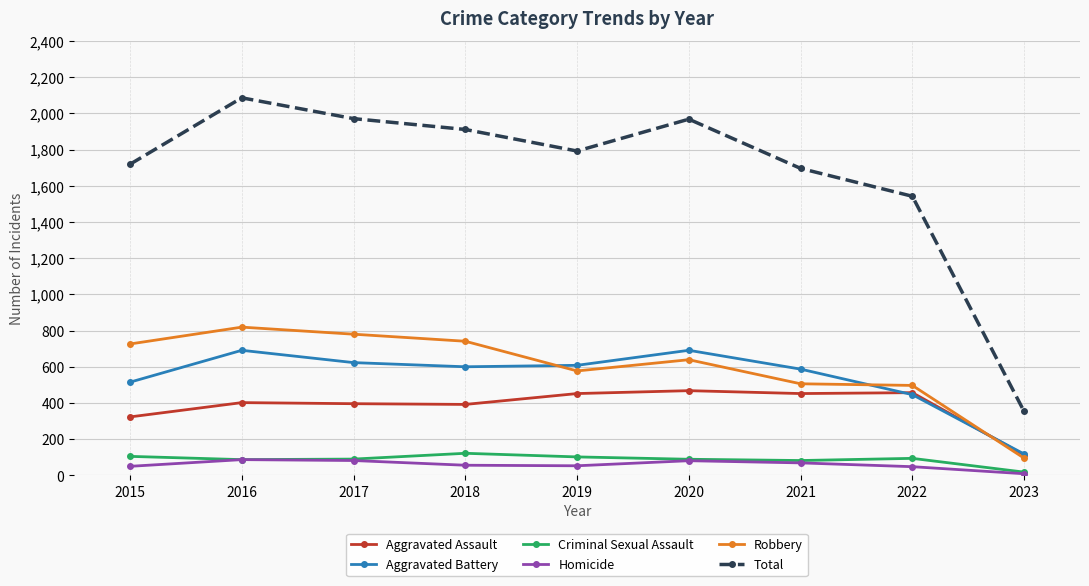

What is the highest value of the Homicide series?

87